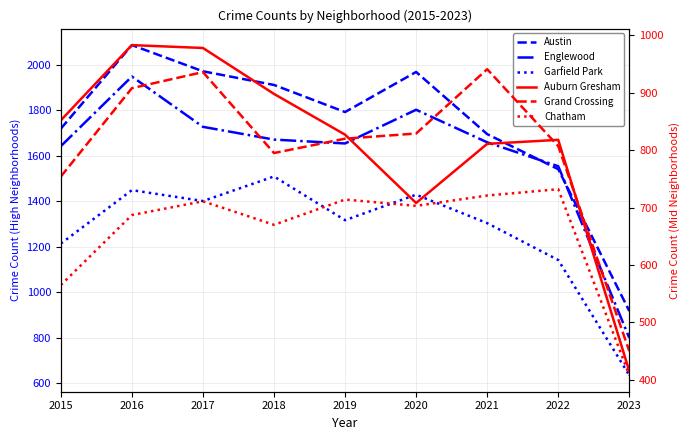

List the labels in order of Englewood value, largest first.

2016, 2020, 2017, 2018, 2021, 2019, 2015, 2022, 2023